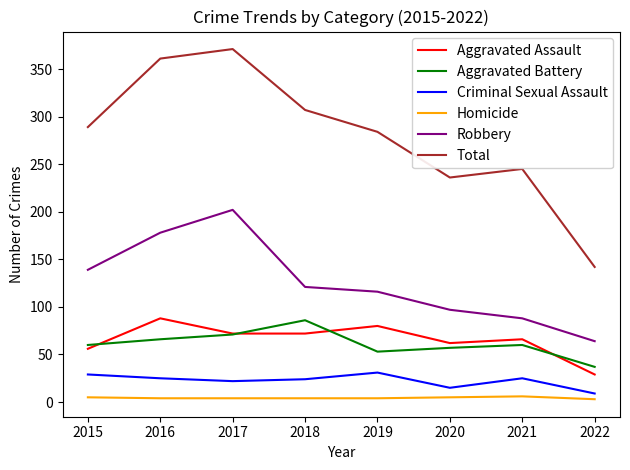

Which series has the largest total across all categories?

Total